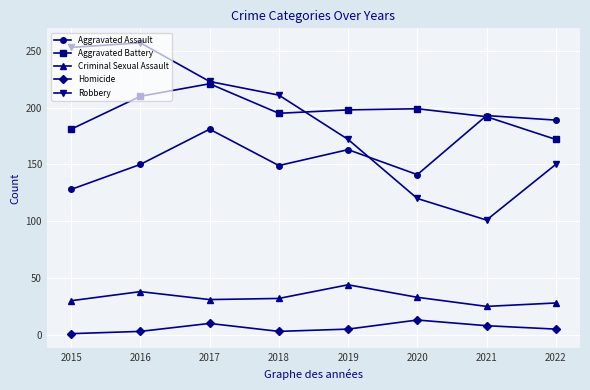

What are all the series names shown in the legend?

Aggravated Assault, Aggravated Battery, Criminal Sexual Assault, Homicide, Robbery